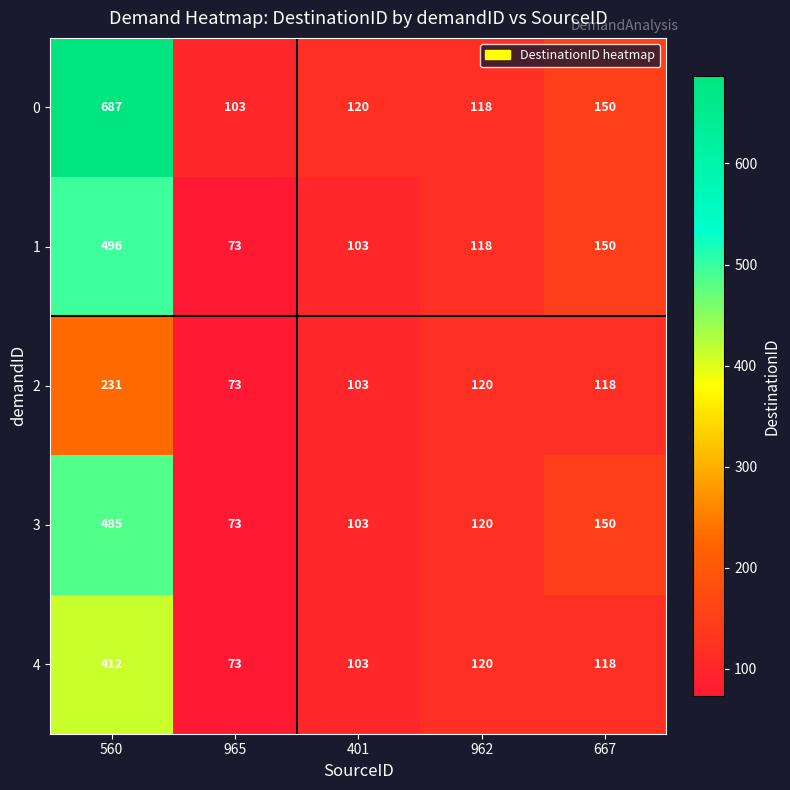

What is the spread (max minus min) of values at 560?

456